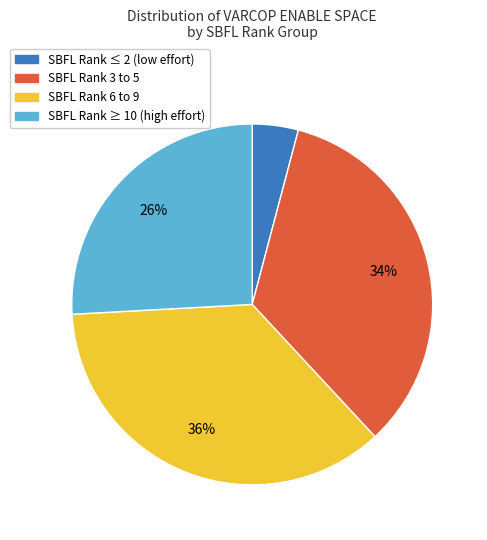

Is there any slice that represents more than half of the pie?

No